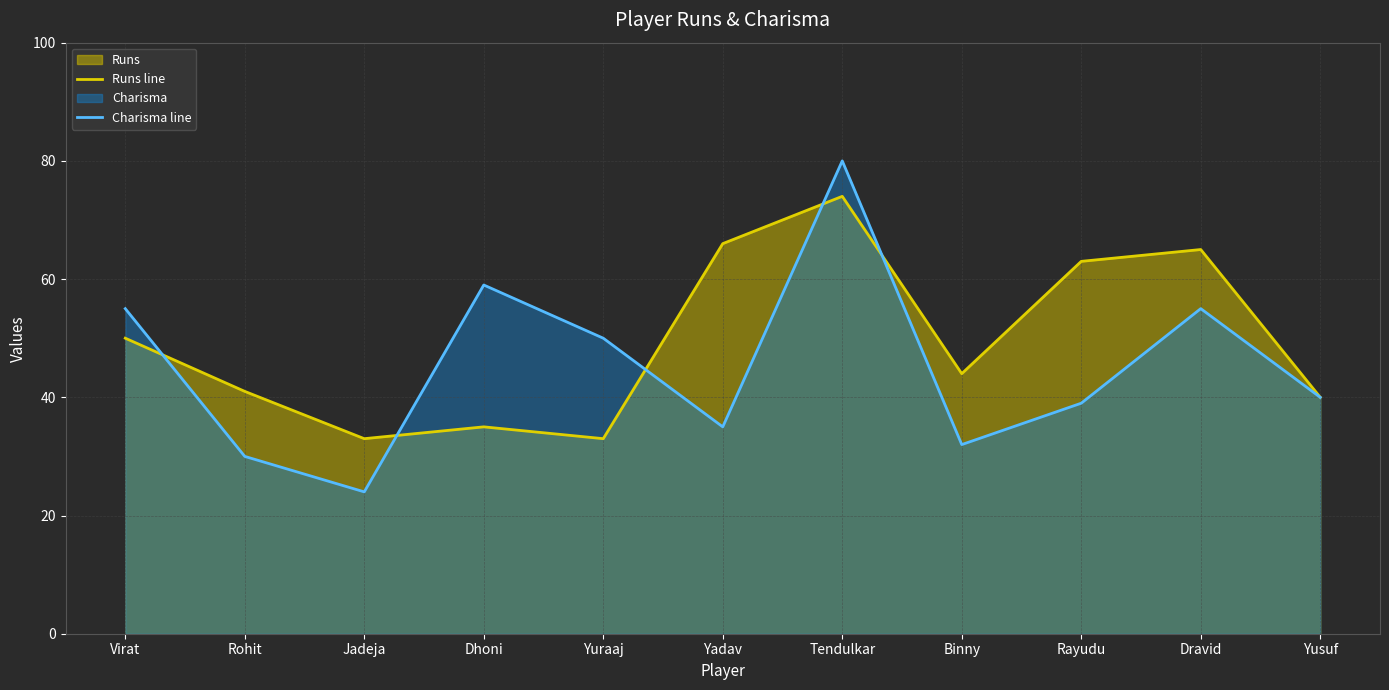

True or false: Runs line and Charisma line intersect in this chart.

True